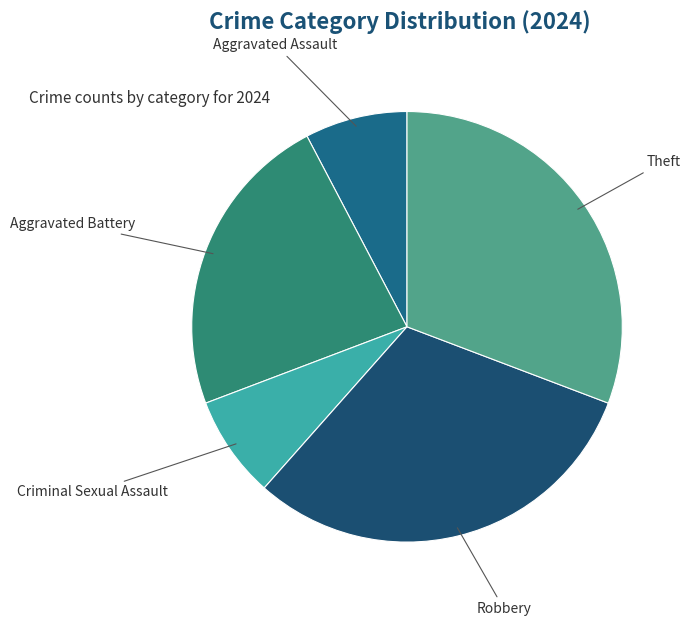

What is the smallest slice in the pie chart?

Aggravated Assault